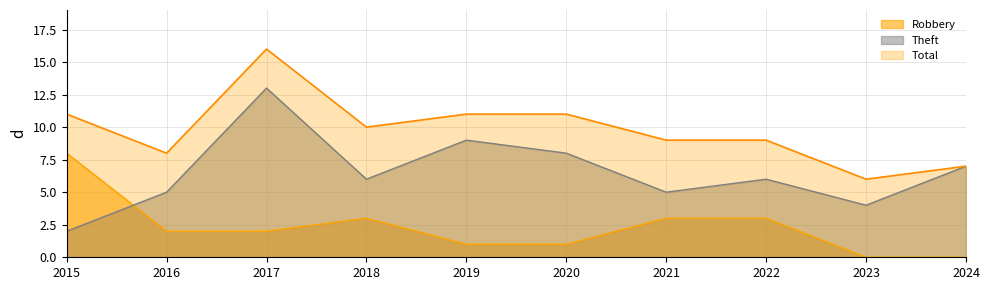

What is the value of the Total point at the 10th from the left?

7